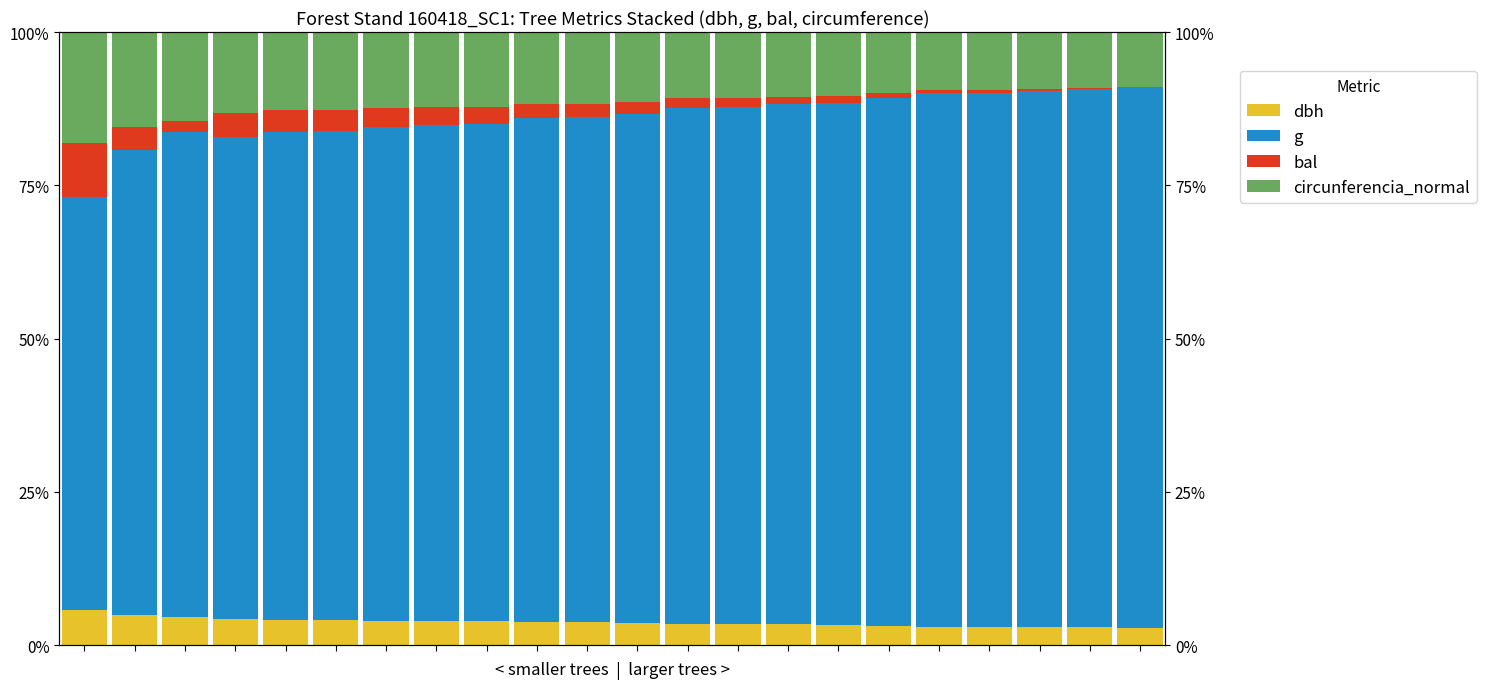

Reading left to right, what are all the values shown in this chart?

dbh: 0=5.8	1=4.9	2=4.6	3=4.2	4=4.1	5=4.1	6=4.0	7=3.9	8=3.9	9=3.7	10=3.7	11=3.6	12=3.4	13=3.4	14=3.4	15=3.3	16=3.2	17=3.0	18=3.0	19=3.0	20=2.9	21=2.9
g: 0=67.3	1=75.8	2=79.0	3=78.6	4=79.6	5=79.8	6=80.5	7=81.0	8=81.2	9=82.2	10=82.4	11=83.1	12=84.2	13=84.4	14=84.9	15=85.2	16=86.1	17=87.0	18=87.1	19=87.5	20=87.9	21=88.2
bal: 0=8.9	1=3.8	2=1.9	3=3.9	4=3.5	5=3.4	6=3.1	7=2.9	8=2.7	9=2.4	10=2.2	11=2.0	12=1.5	13=1.4	14=1.2	15=1.1	16=0.7	17=0.5	18=0.4	19=0.3	20=0.1	21=0.0
circunferencia_normal: 0=18.1	1=15.5	2=14.4	3=13.2	4=12.8	5=12.7	6=12.5	7=12.3	8=12.2	9=11.7	10=11.7	11=11.3	12=10.8	13=10.8	14=10.6	15=10.4	16=10.0	17=9.5	18=9.5	19=9.3	20=9.1	21=9.0